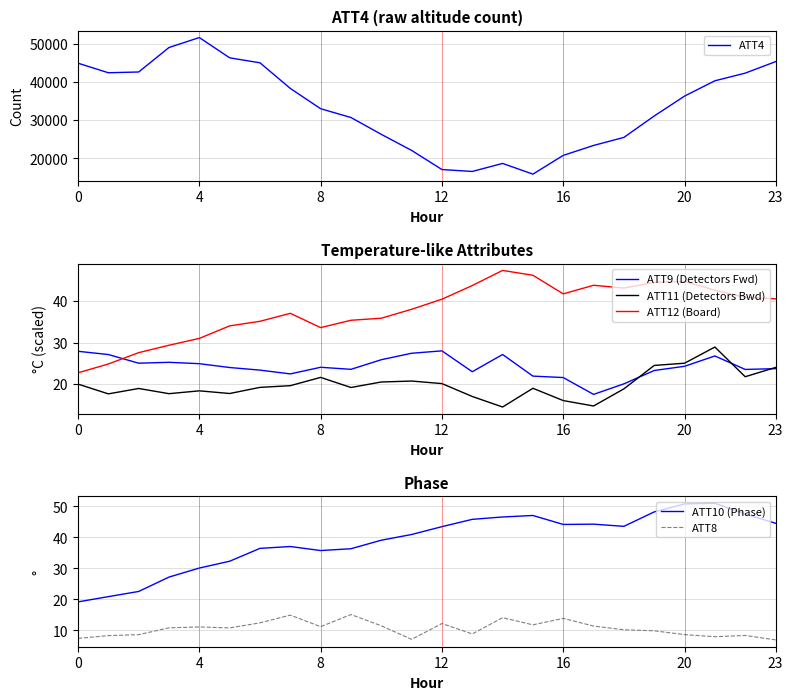

True or false: ATT11 (Detectors Bwd) and ATT12 (Board) intersect in this chart.

False